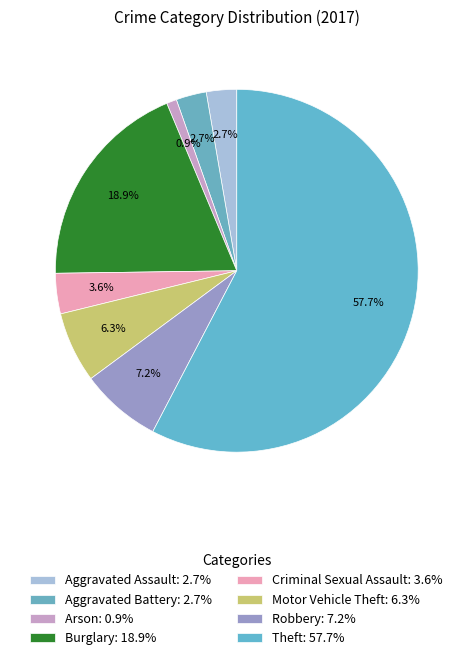

Is there any slice that represents more than half of the pie?

Yes